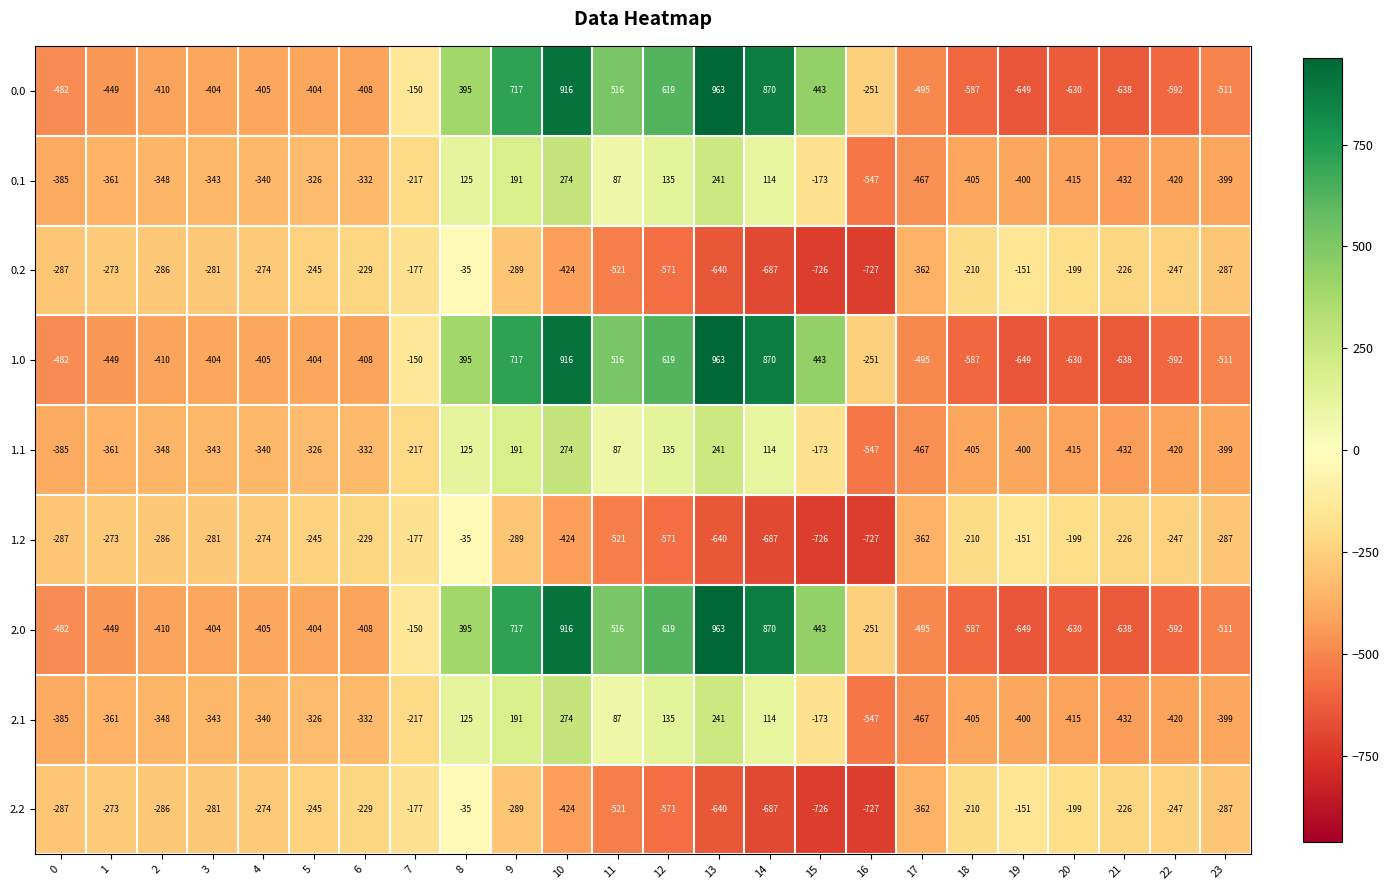

How many values in the 0.2 series exceed -281?

11